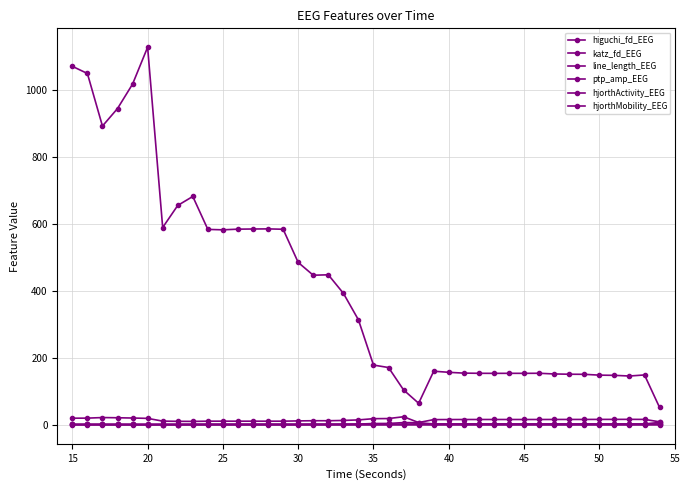

How many lines are shown in the chart?

6